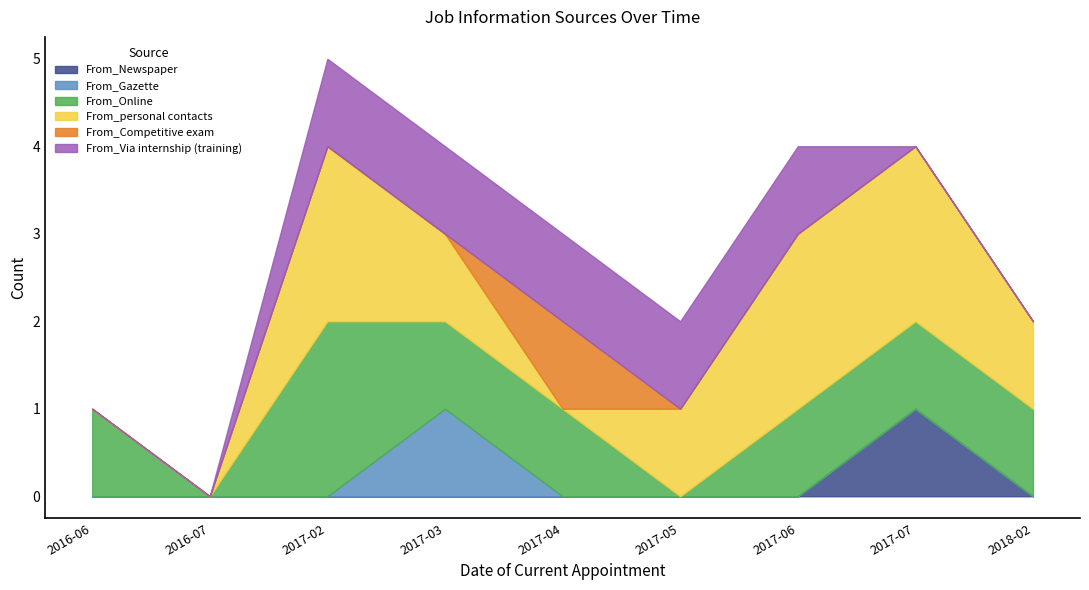

Between 2017-07 and 2016-07, which is larger?

2017-07